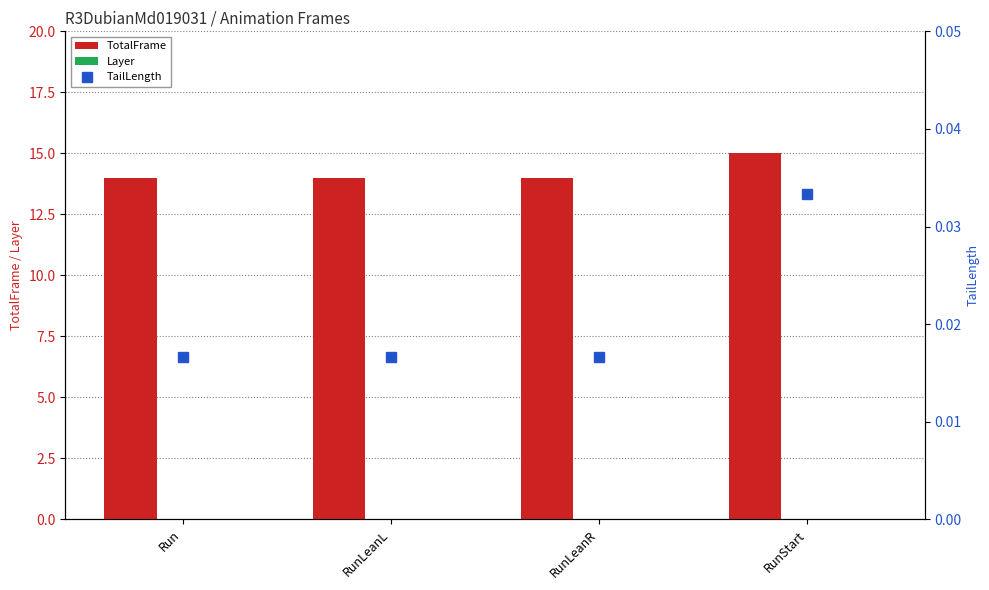

At which label is Layer closest to 0?

Run